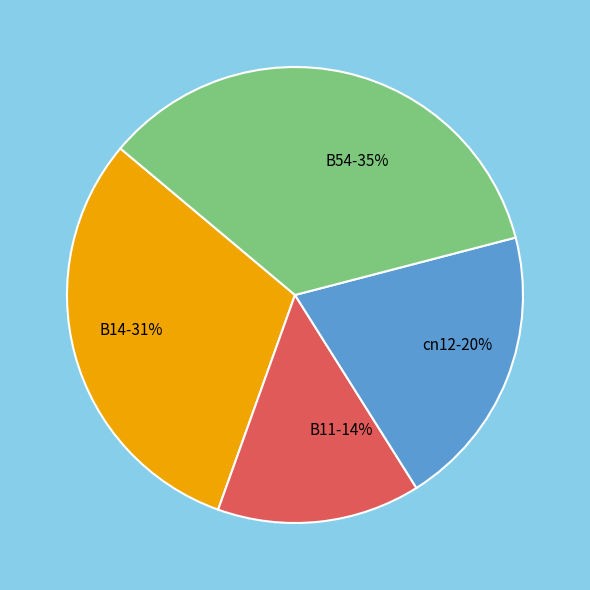

Is it true that B14 is 31% of the pie?

True